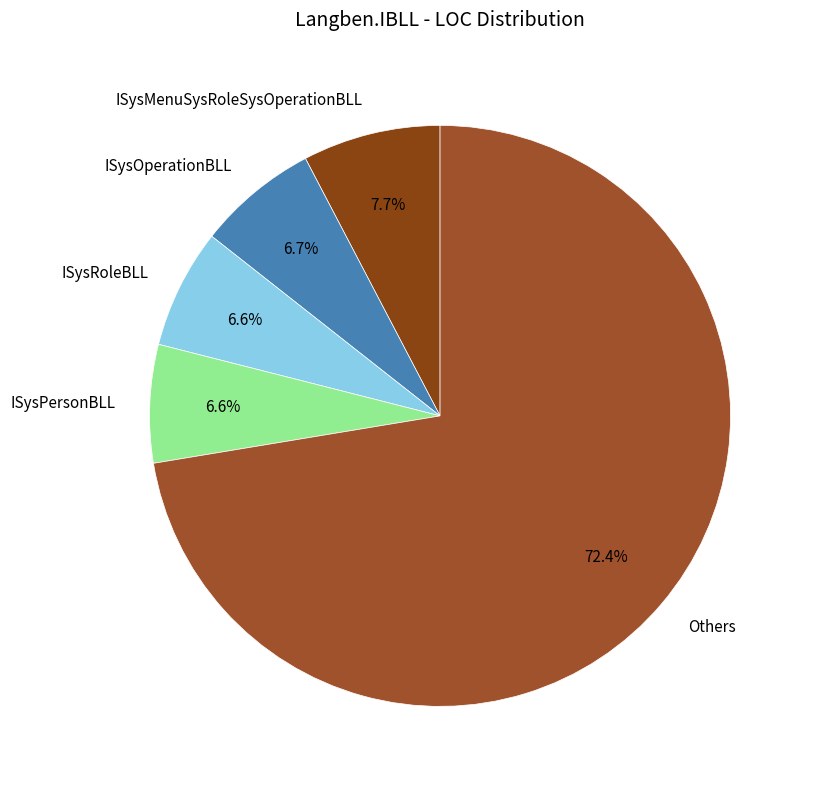

Is there a majority slice in this chart?

Yes